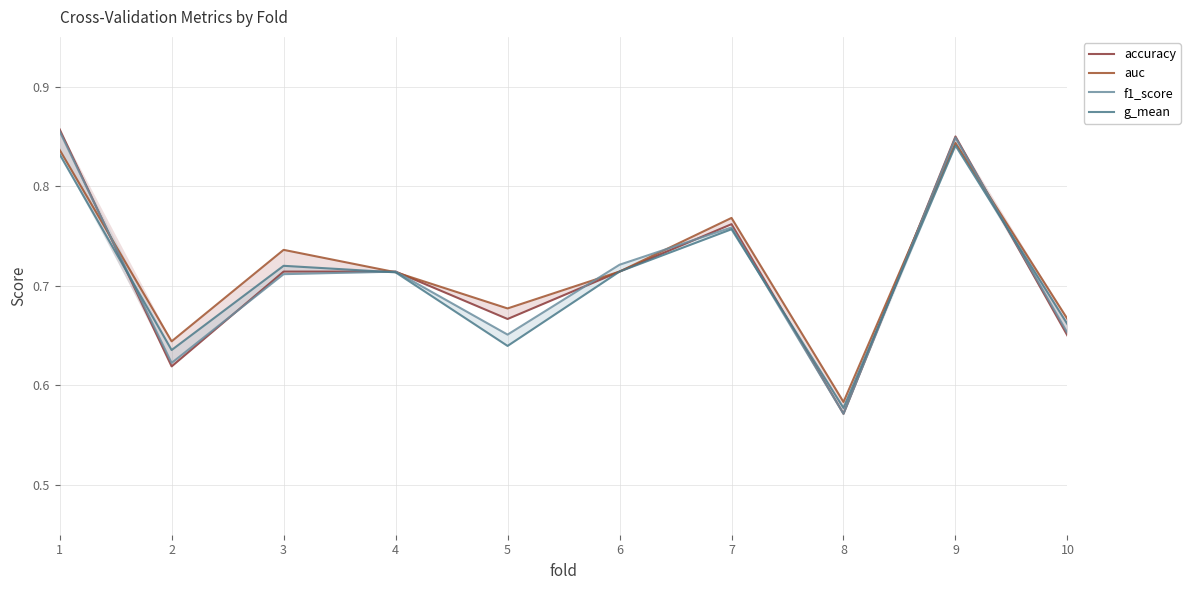

How many interior local valleys does the f1_score series have?

3